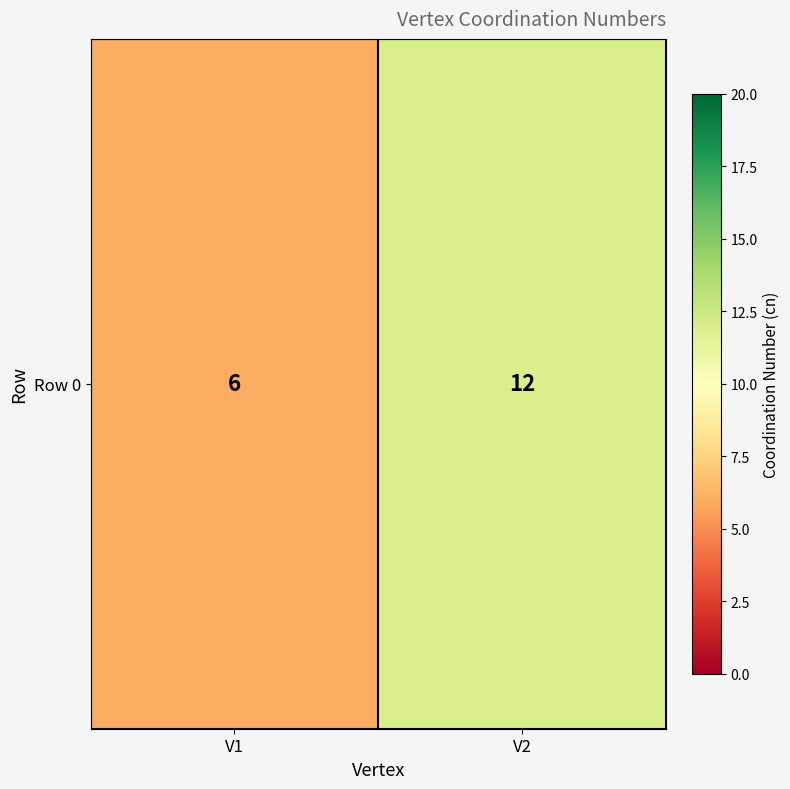

Reading right to left, list all the values displayed in this chart.

12	6